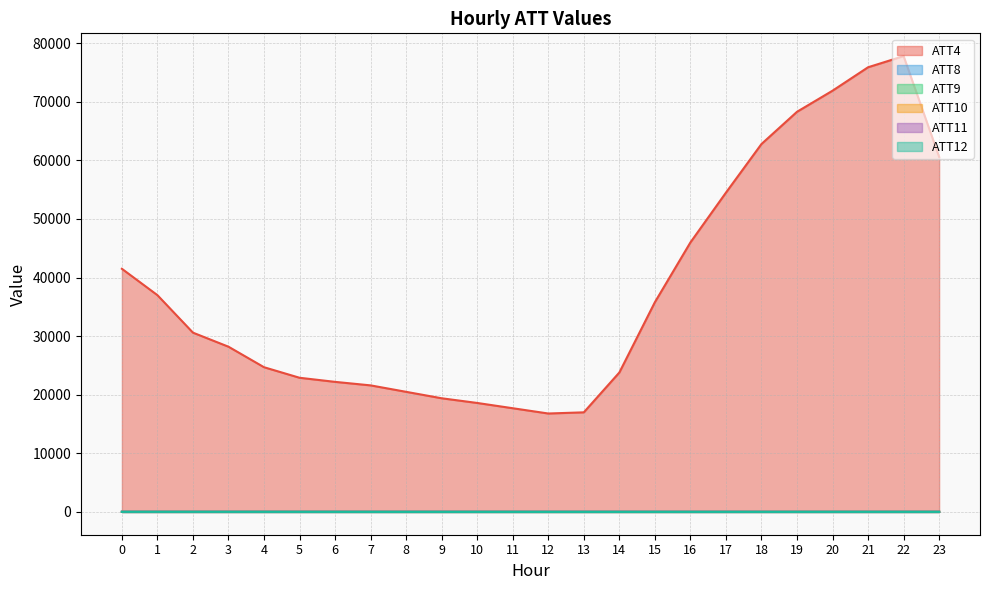

How many values in the ATT8 series are below 5?

12